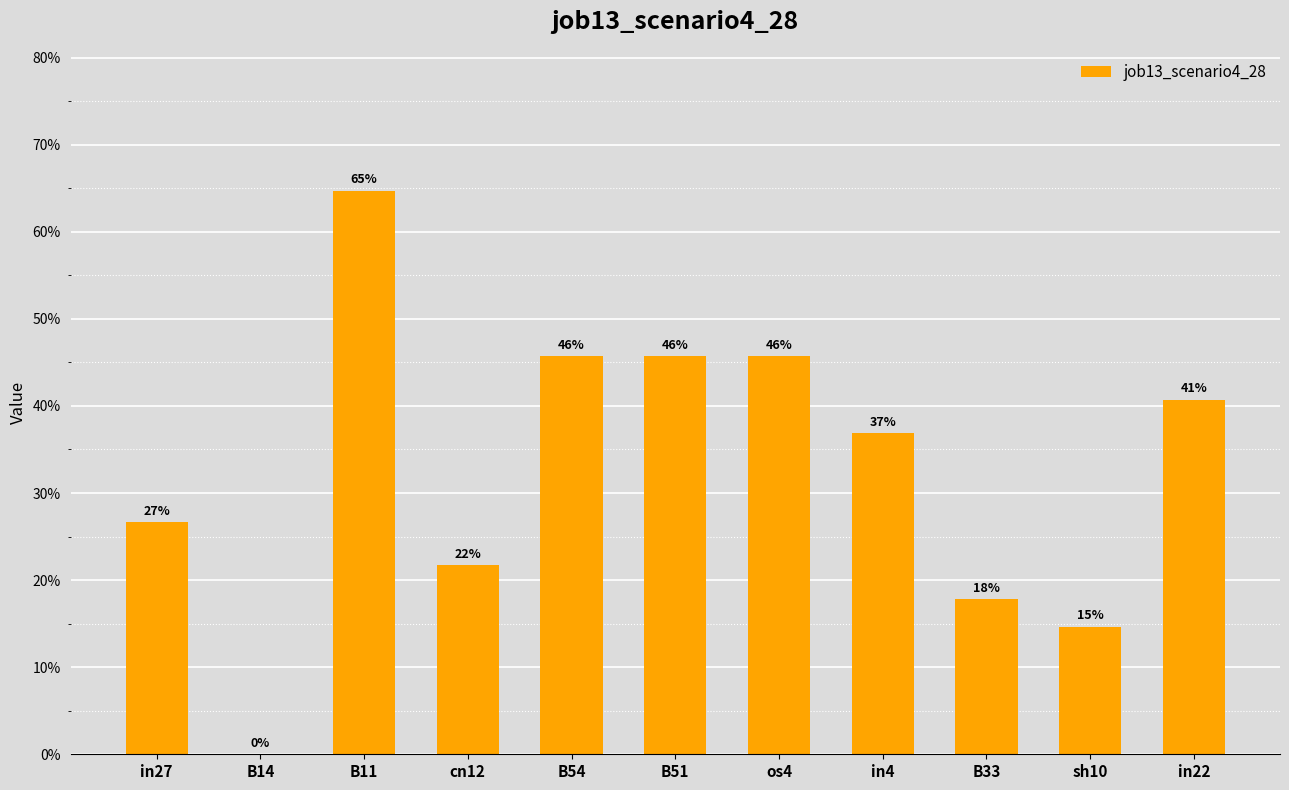

Rank the categories by value from highest to lowest.

B11, B54, B51, os4, in22, in4, in27, cn12, B33, sh10, B14